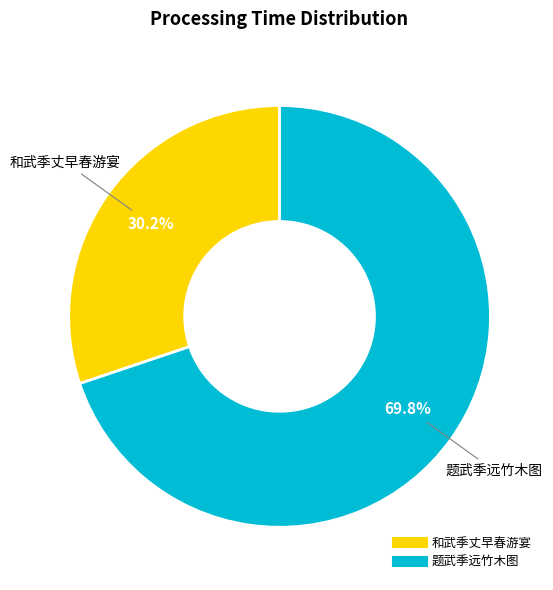

Is there any slice that represents more than half of the pie?

Yes